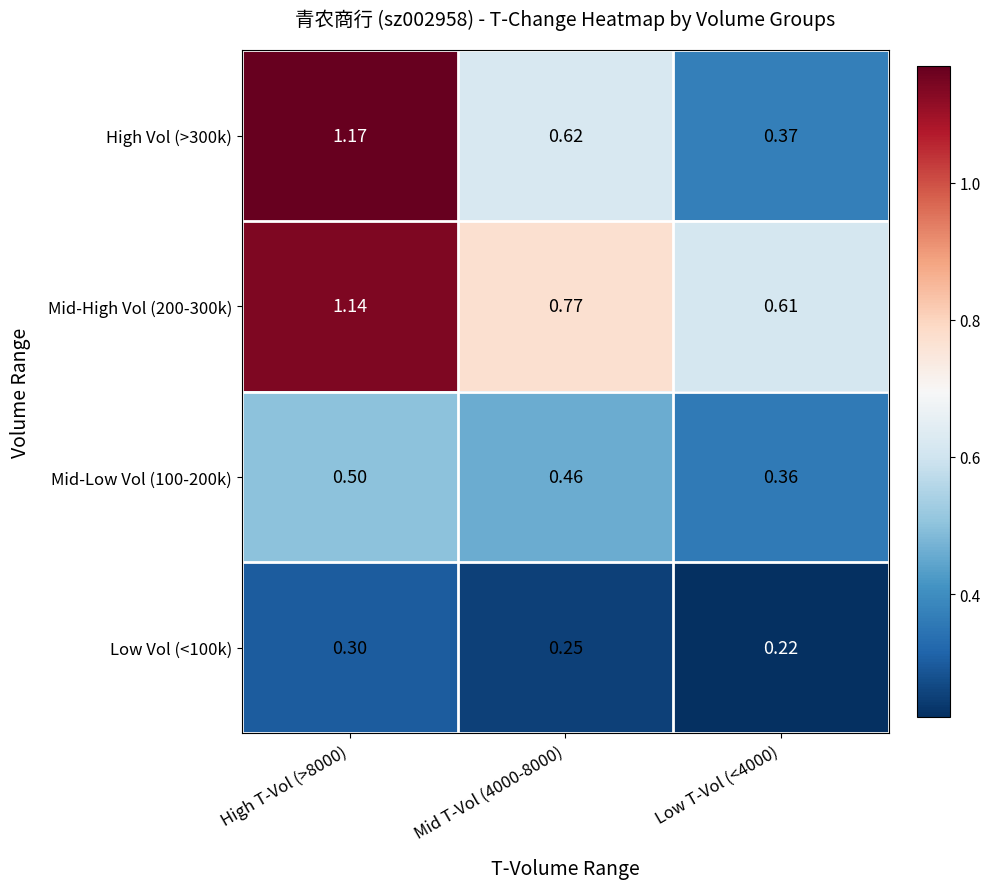

Is the value of High Vol (>300k) at Low T-Vol (<4000) greater than the value of Mid-Low Vol (100-200k) at Mid T-Vol (4000-8000)?

No